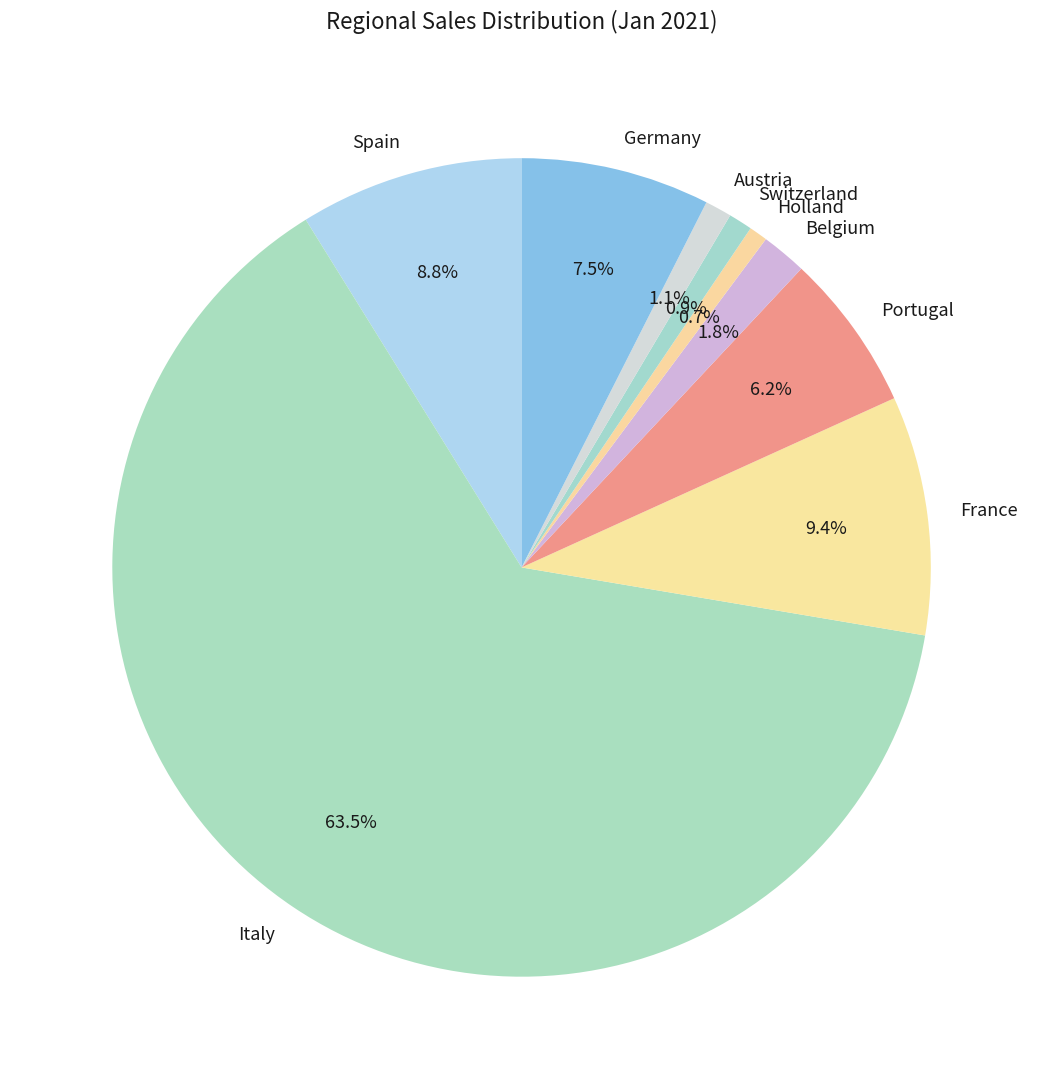

The France slice represents 9% of the pie. True or false?

True